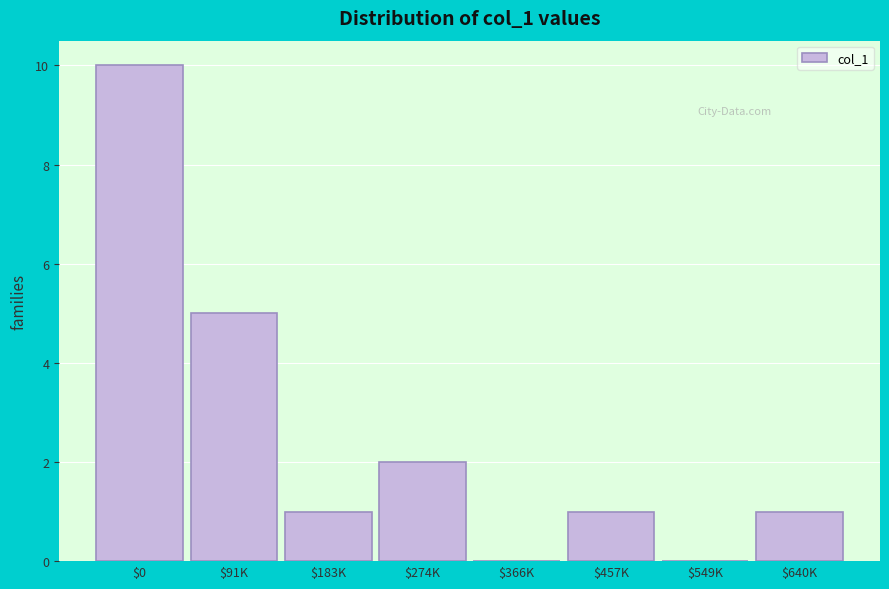

Is it true that the value at $91K is 5?

True